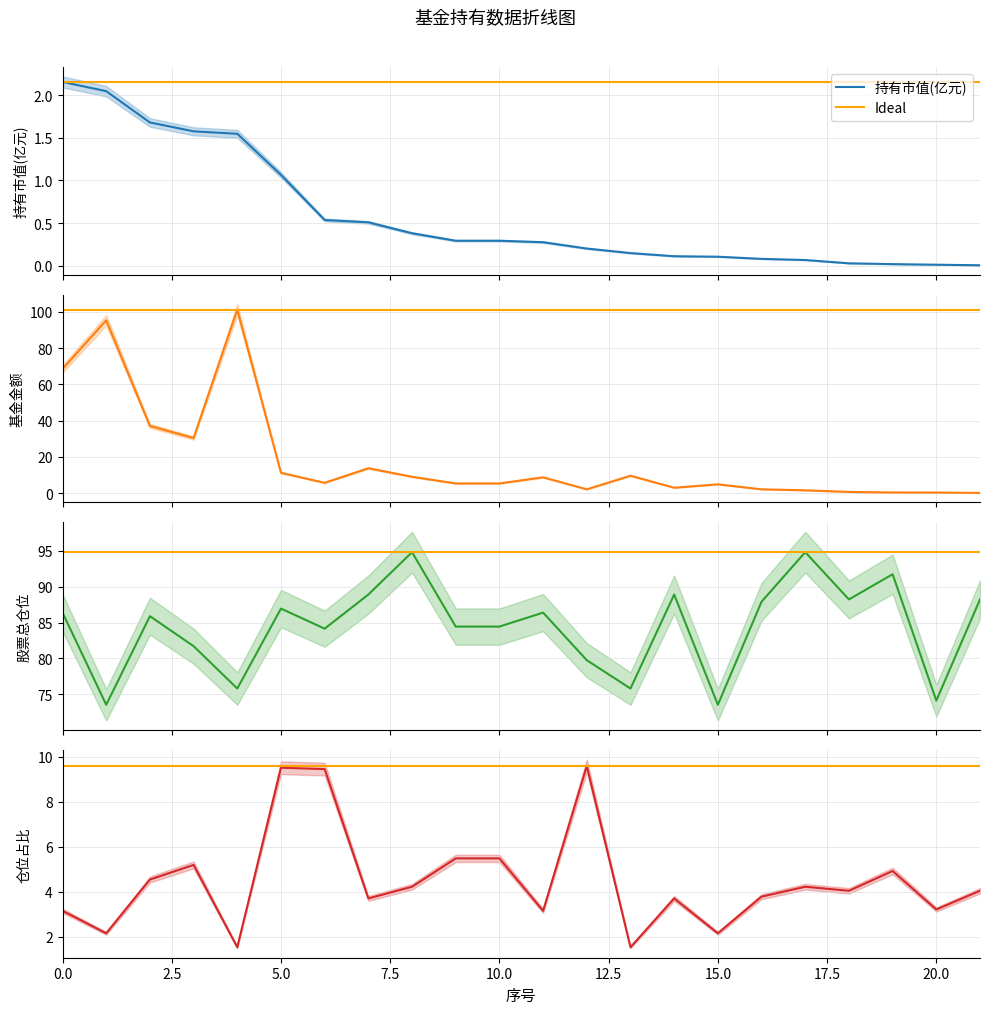

Between 10 and 21, which series saw the biggest shift?

基金金额